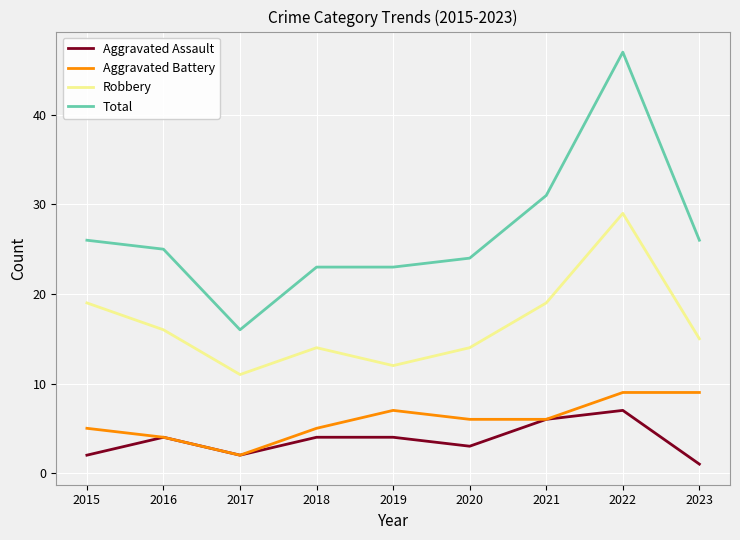

What is the difference between the maximum and minimum values in the Aggravated Assault series?

6